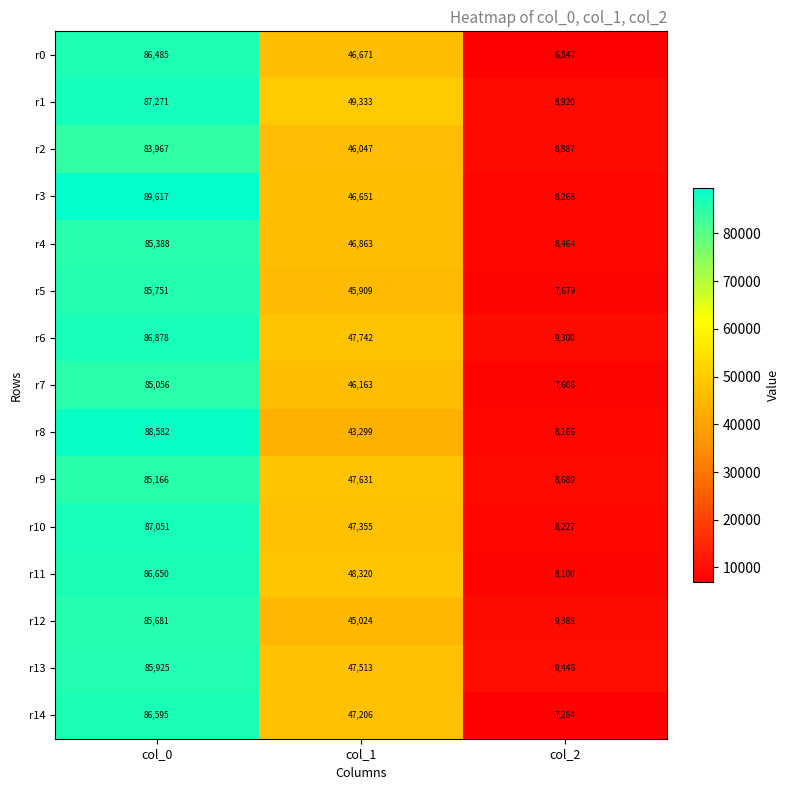

What is the difference between the highest and lowest values at col_0?

5650